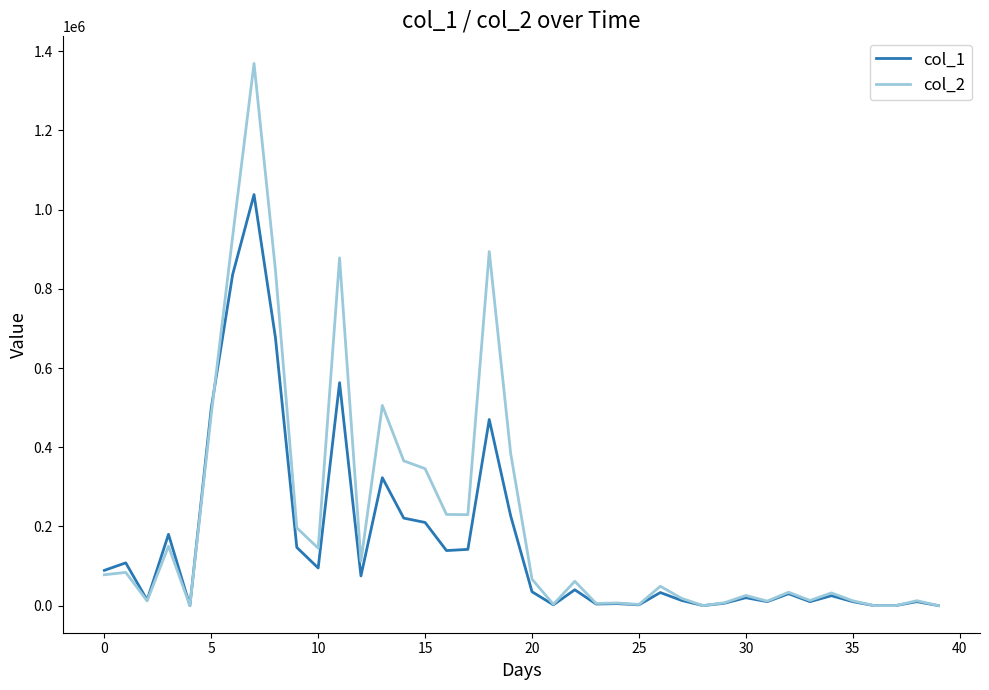

What are all the series names shown in the legend?

col_1, col_2